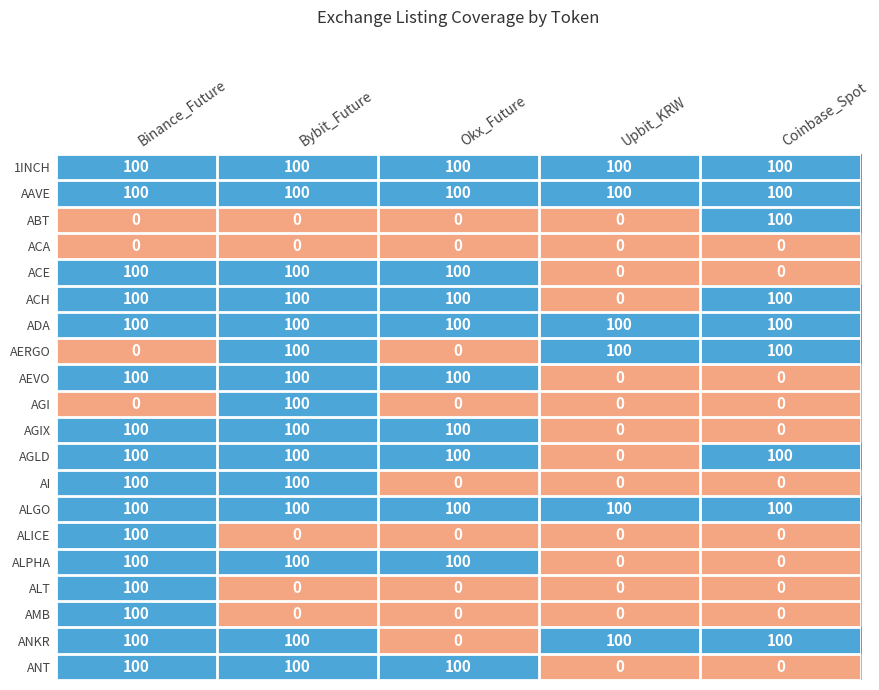

How many AGIX values are between 0 and 100?

5